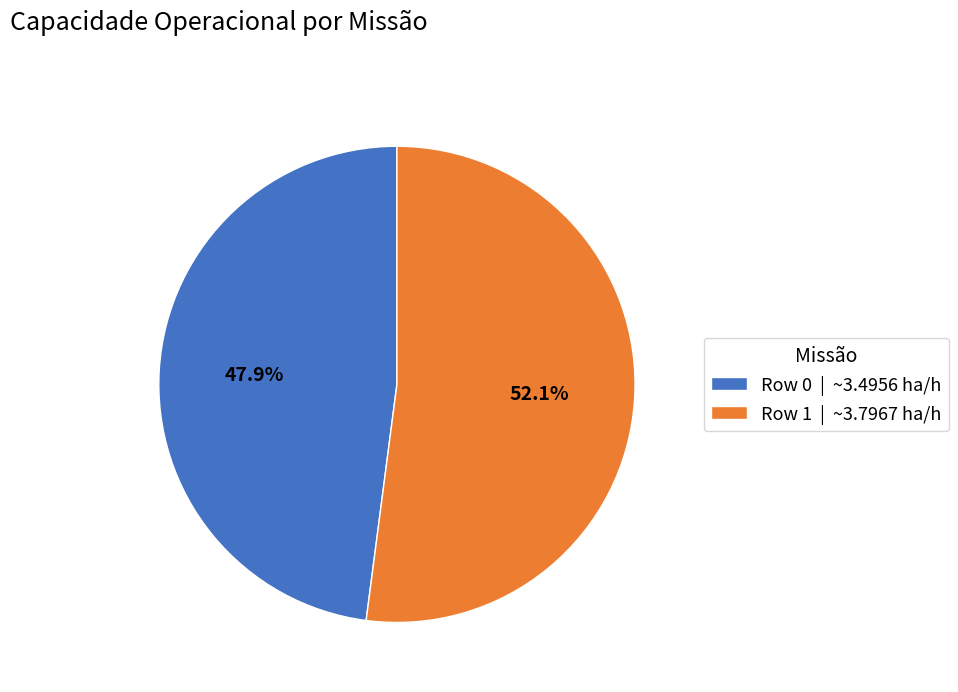

To the nearest percent, what is the average slice percentage?

50%